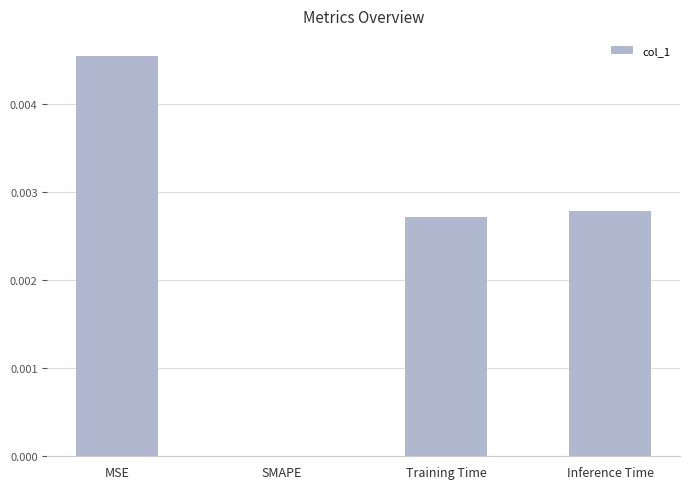

Where is the data nearest to the value 0?

SMAPE